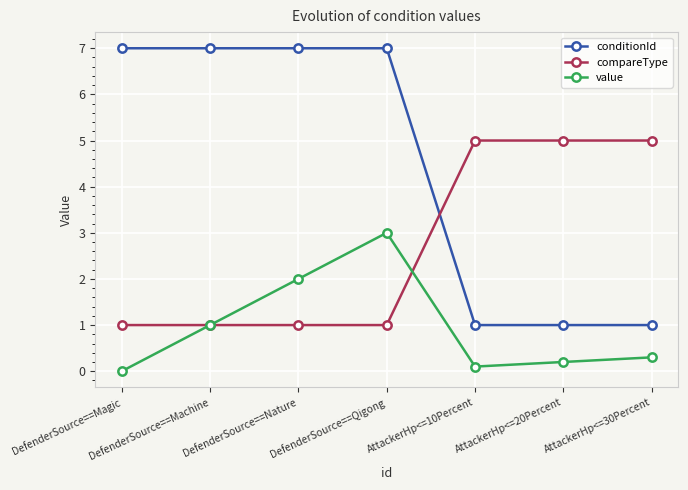

Reading left to right, transcribe all the data shown in this chart.

conditionId: DefenderSource==Magic=7.0	DefenderSource==Machine=7.0	DefenderSource==Nature=7.0	DefenderSource==Qigong=7.0	AttackerHp<=10Percent=1.0	AttackerHp<=20Percent=1.0	AttackerHp<=30Percent=1.0
compareType: DefenderSource==Magic=1.0	DefenderSource==Machine=1.0	DefenderSource==Nature=1.0	DefenderSource==Qigong=1.0	AttackerHp<=10Percent=5.0	AttackerHp<=20Percent=5.0	AttackerHp<=30Percent=5.0
value: DefenderSource==Magic=0.0	DefenderSource==Machine=1.0	DefenderSource==Nature=2.0	DefenderSource==Qigong=3.0	AttackerHp<=10Percent=0.1	AttackerHp<=20Percent=0.2	AttackerHp<=30Percent=0.3